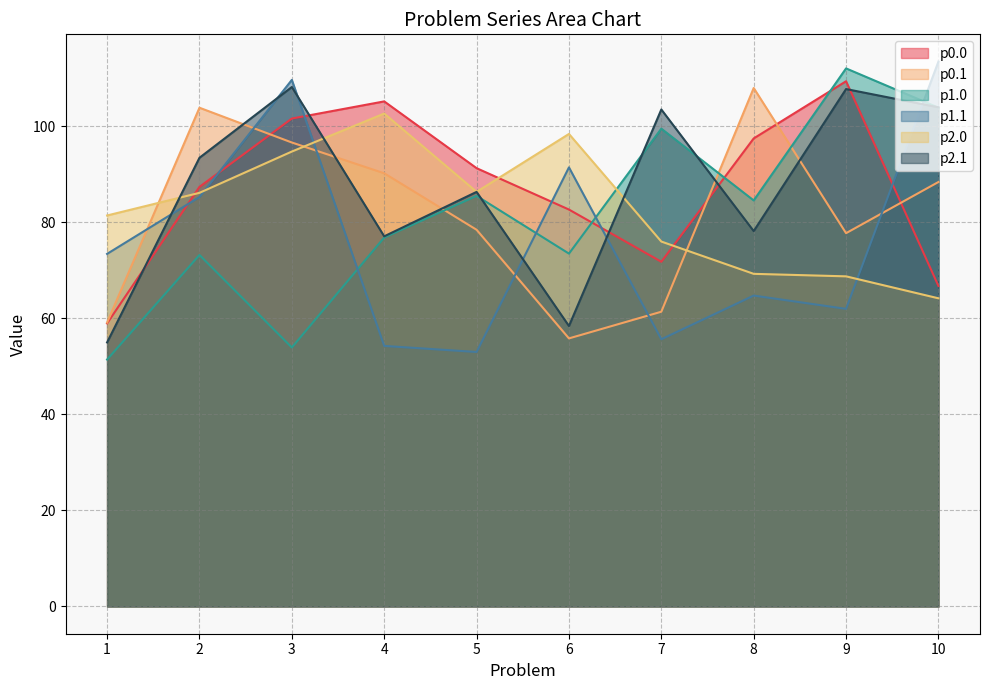

What is the sum of the p0.0 values at 5 and 3?

192.8